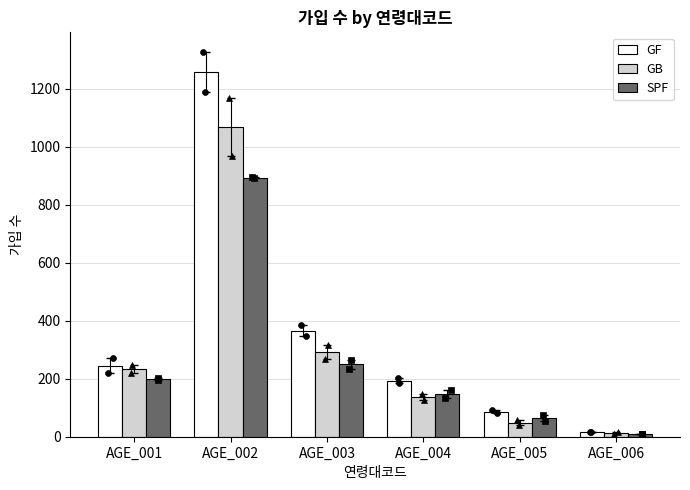

What is the total value across all series at AGE_005?

199.5